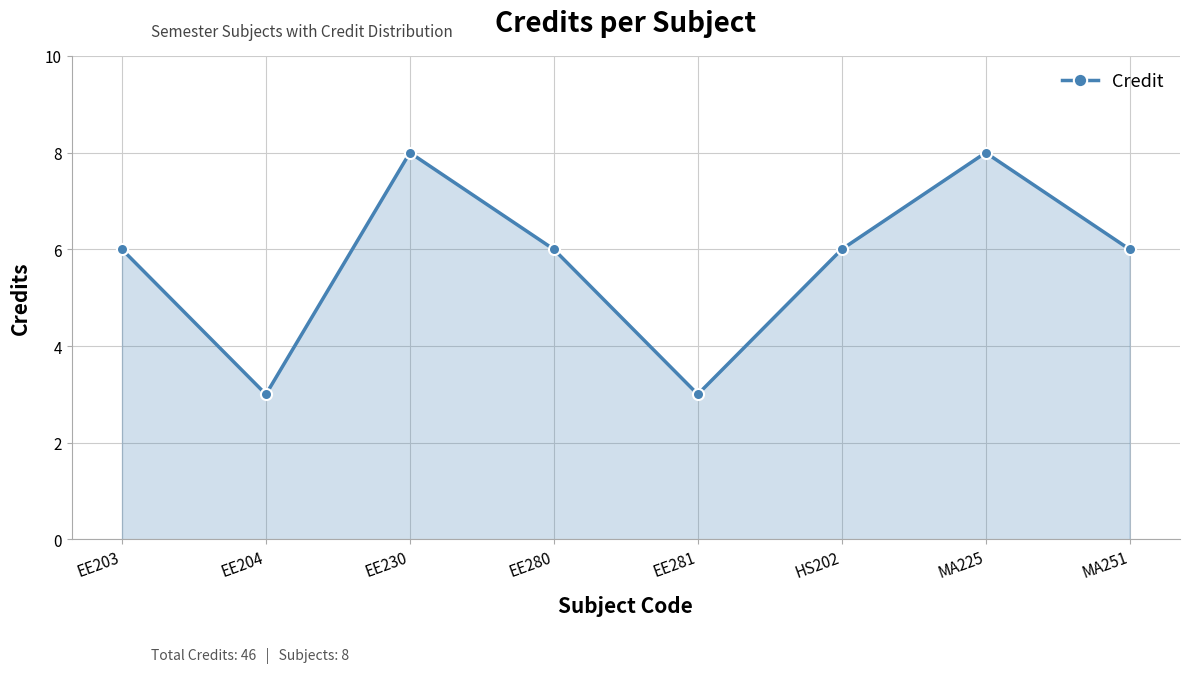

What value does the data have at EE281?

3